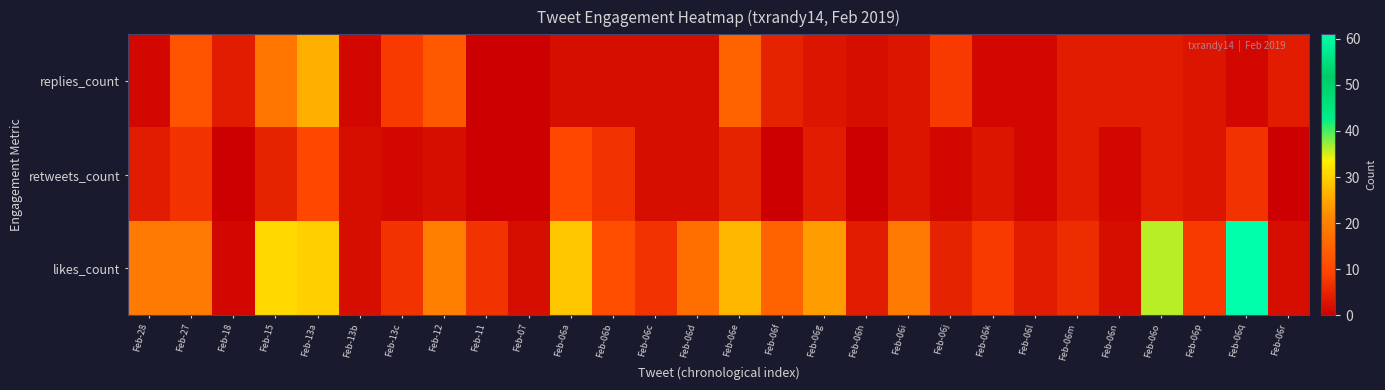

What is the sum of the replies_count values at Feb-06p and Feb-06r?

7